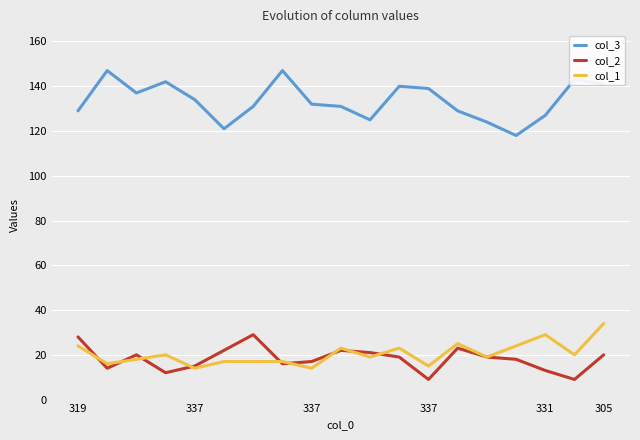

At how many categories does at least one series exceed 106?

19